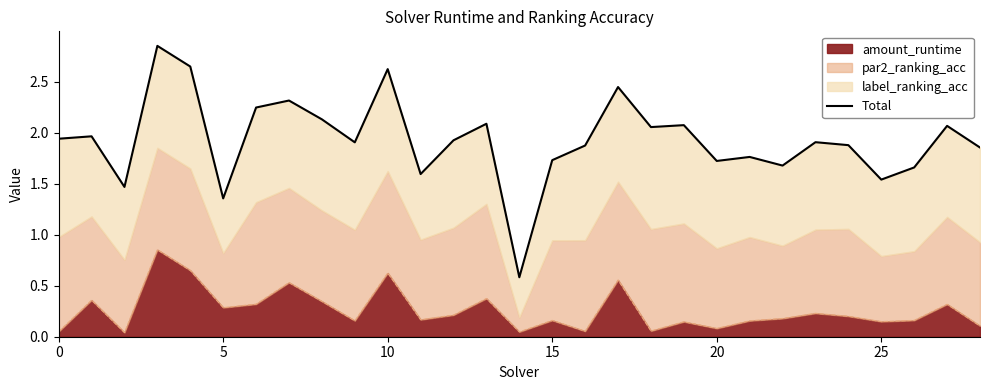

What is the value of the 18th point from the left?

2.4